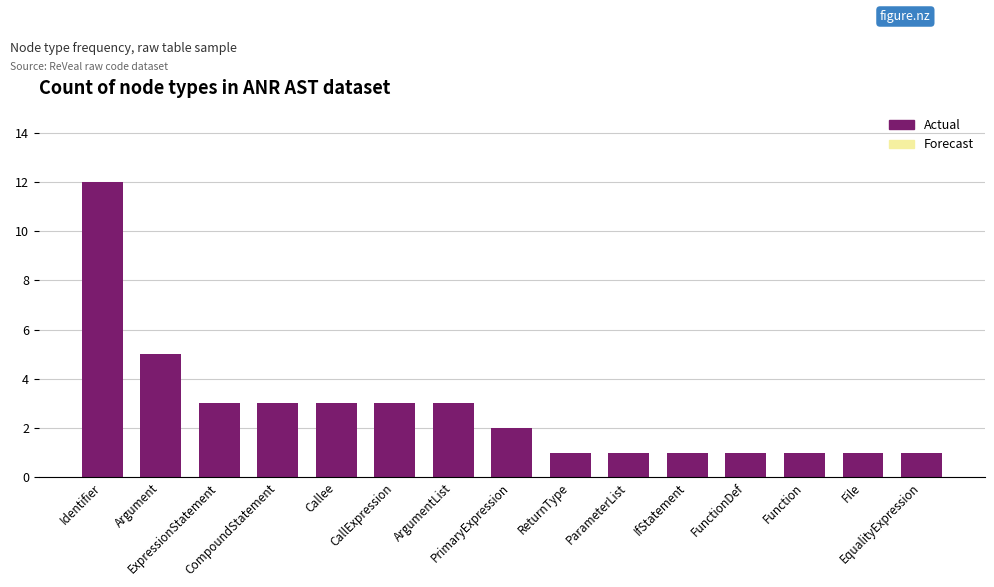

What is the average value?

3